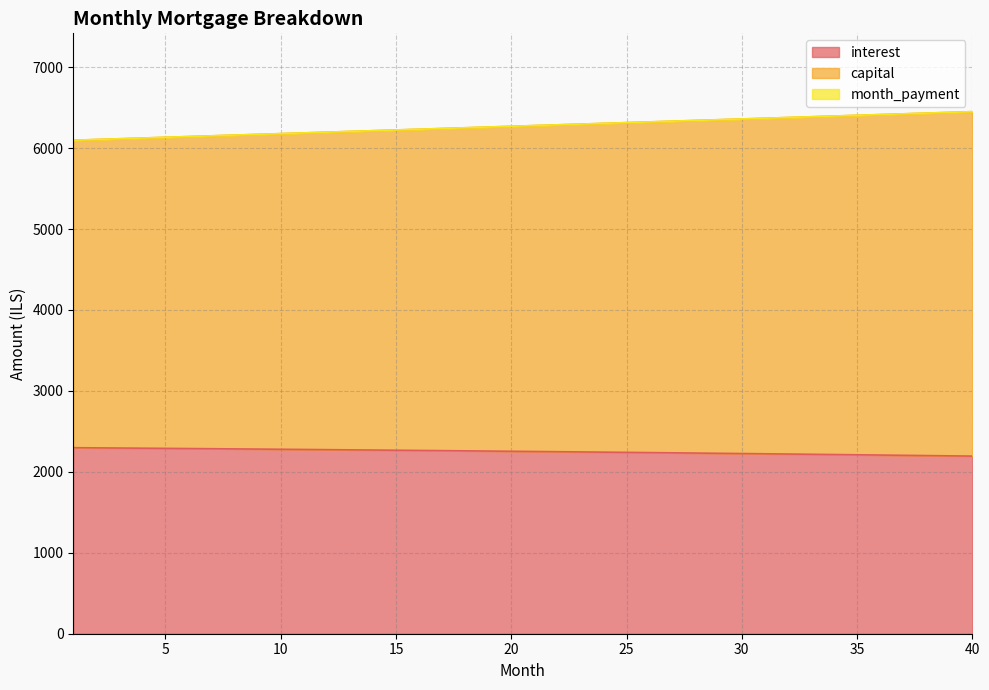

What is the difference between the maximum and minimum values in the interest series?

103.9